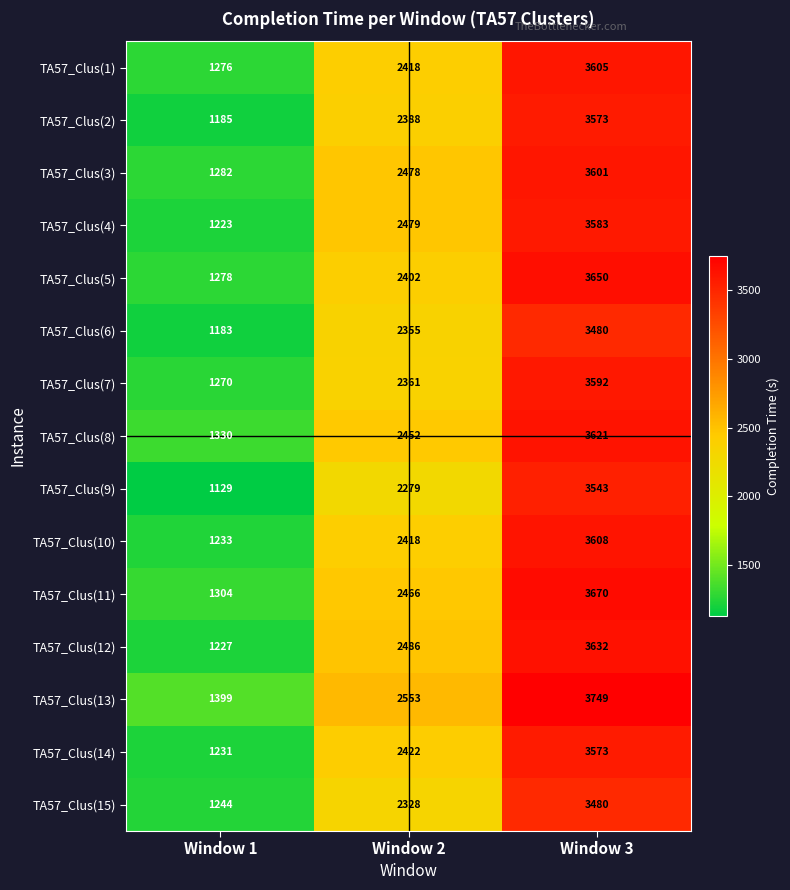

What is the approximate value of TA57_Clus(3) at Window 3, to the nearest 10?

3600